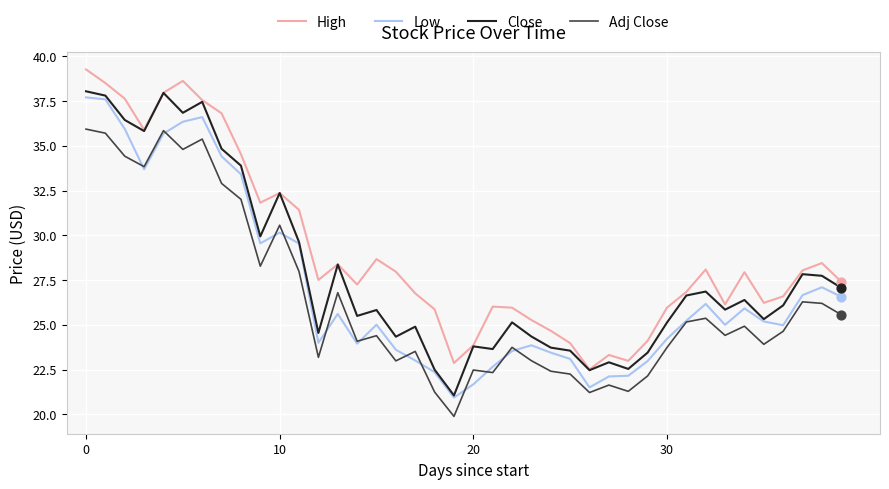

Which series has the largest total across all categories?

High